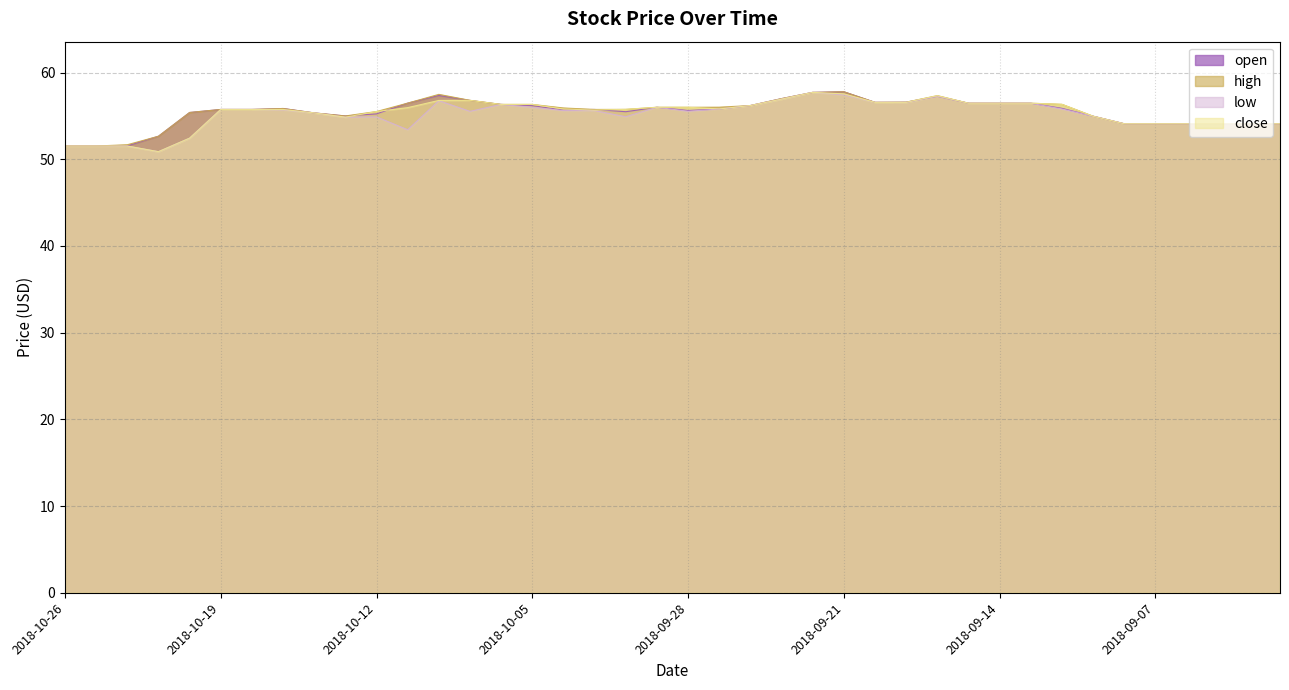

What is the value of the open point at the 31st from the left?

56.5